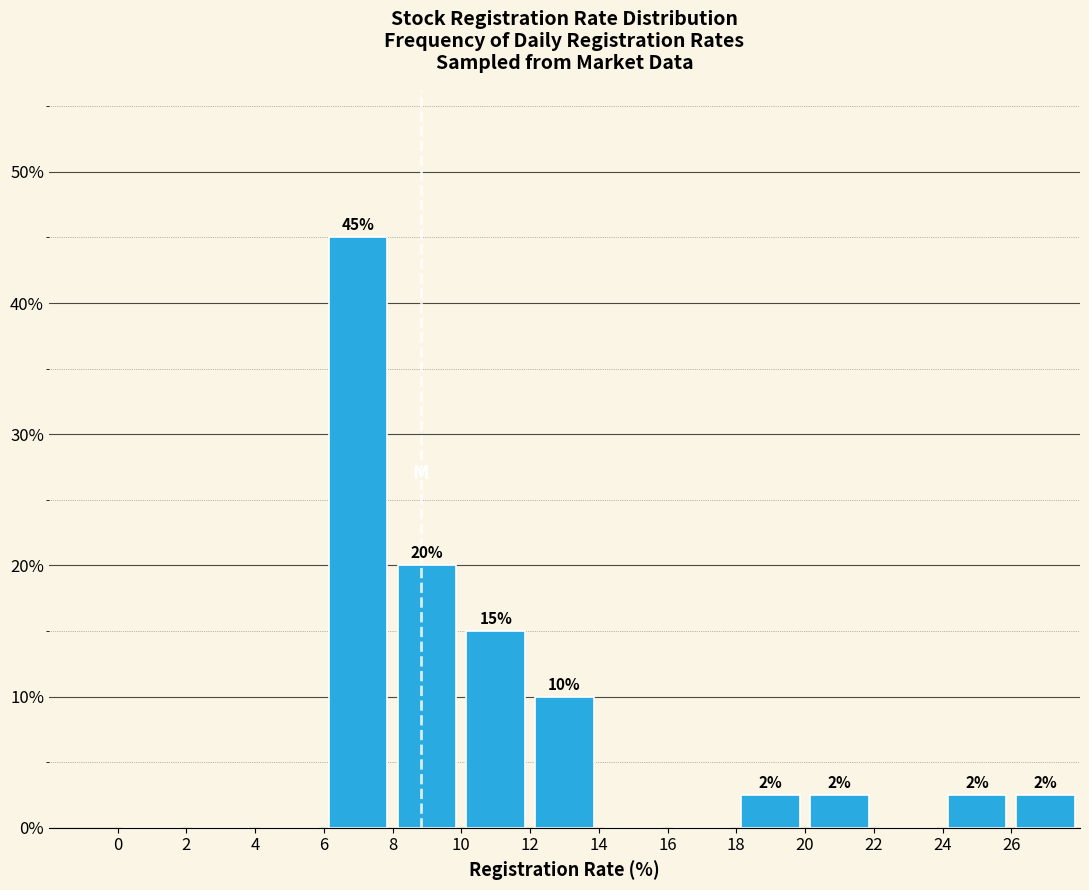

Which range on the x-axis has the tallest bar?

6 to 8